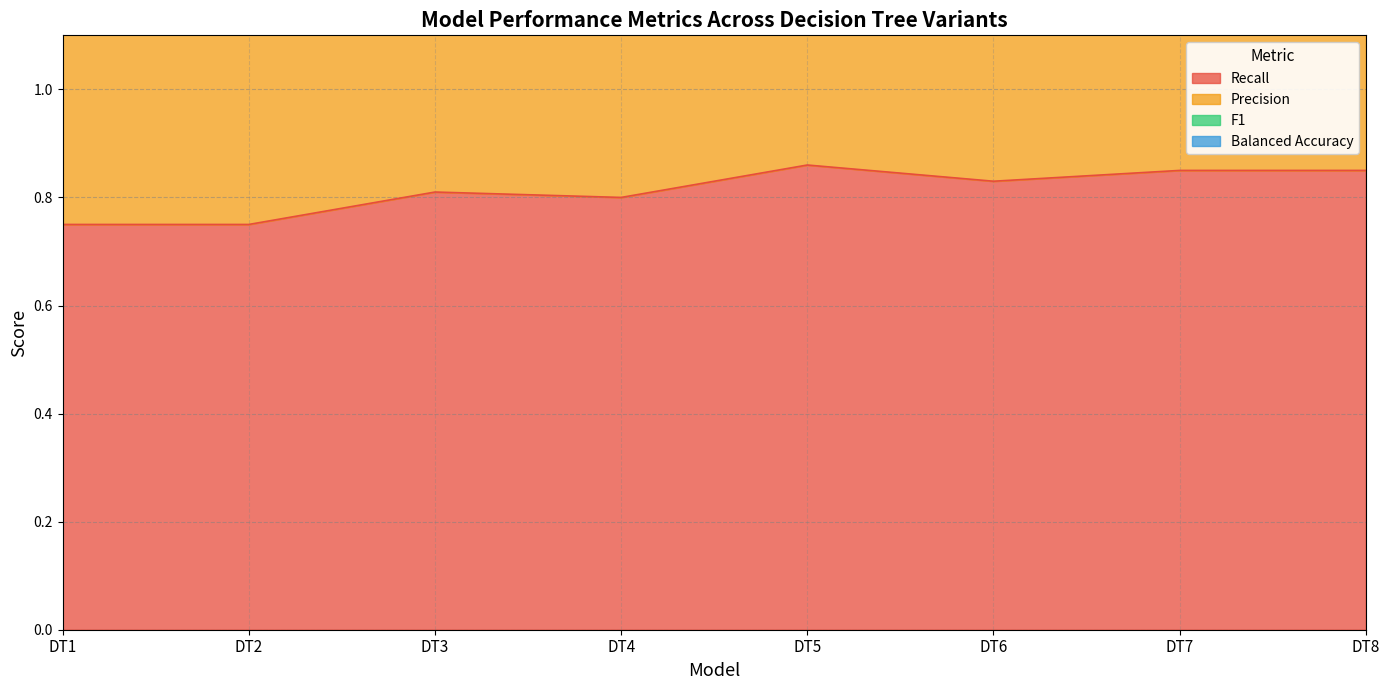

Is the value of F1 at DT5 greater than the value of Recall at DT6?

Yes